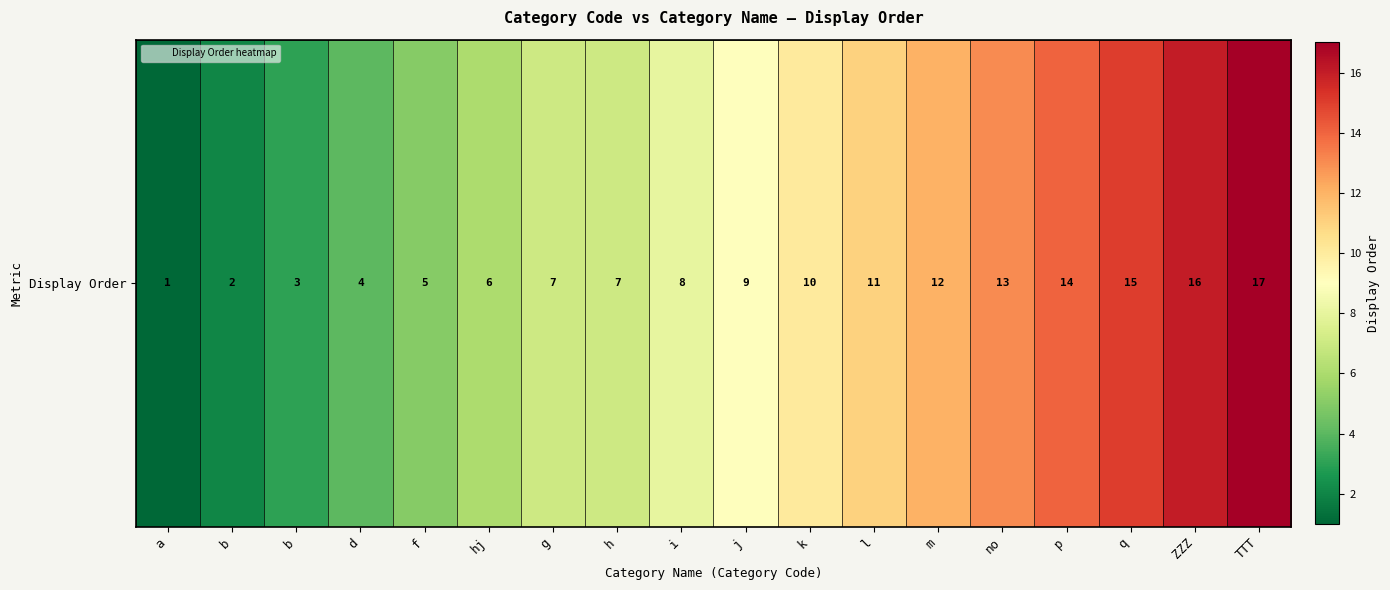

What is the difference between the values at a and q?

14